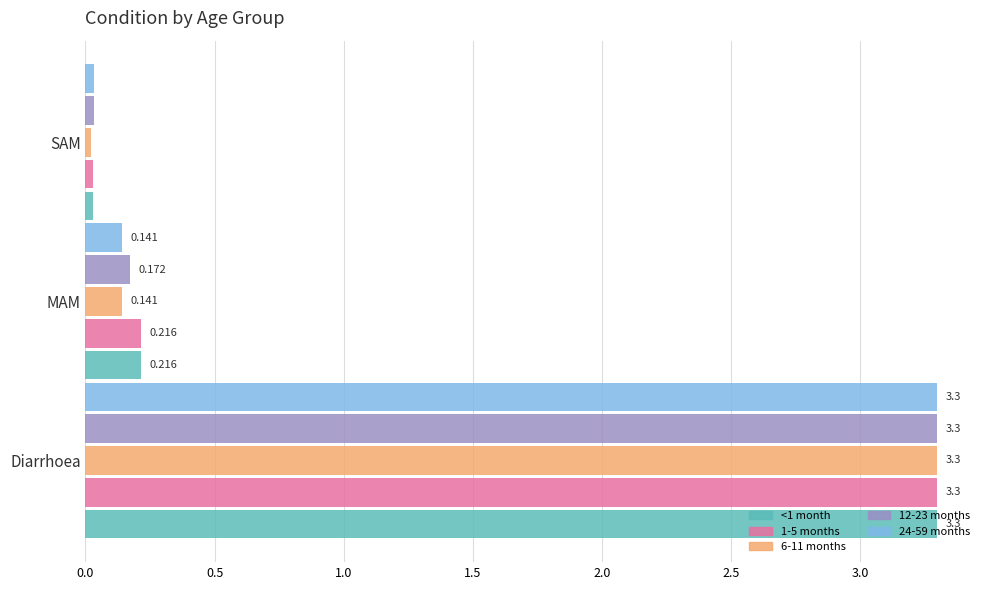

List the labels in order of 6-11 months value, largest first.

Diarrhoea, MAM, SAM